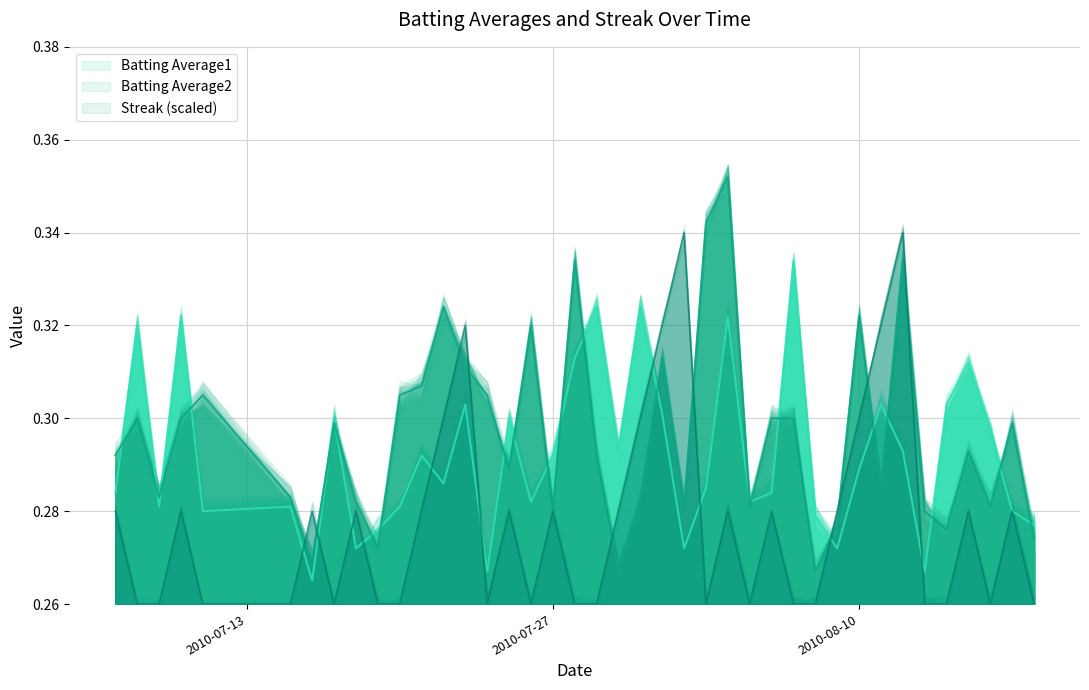

True or false: Streak and Batting Average2 cross at least once.

True